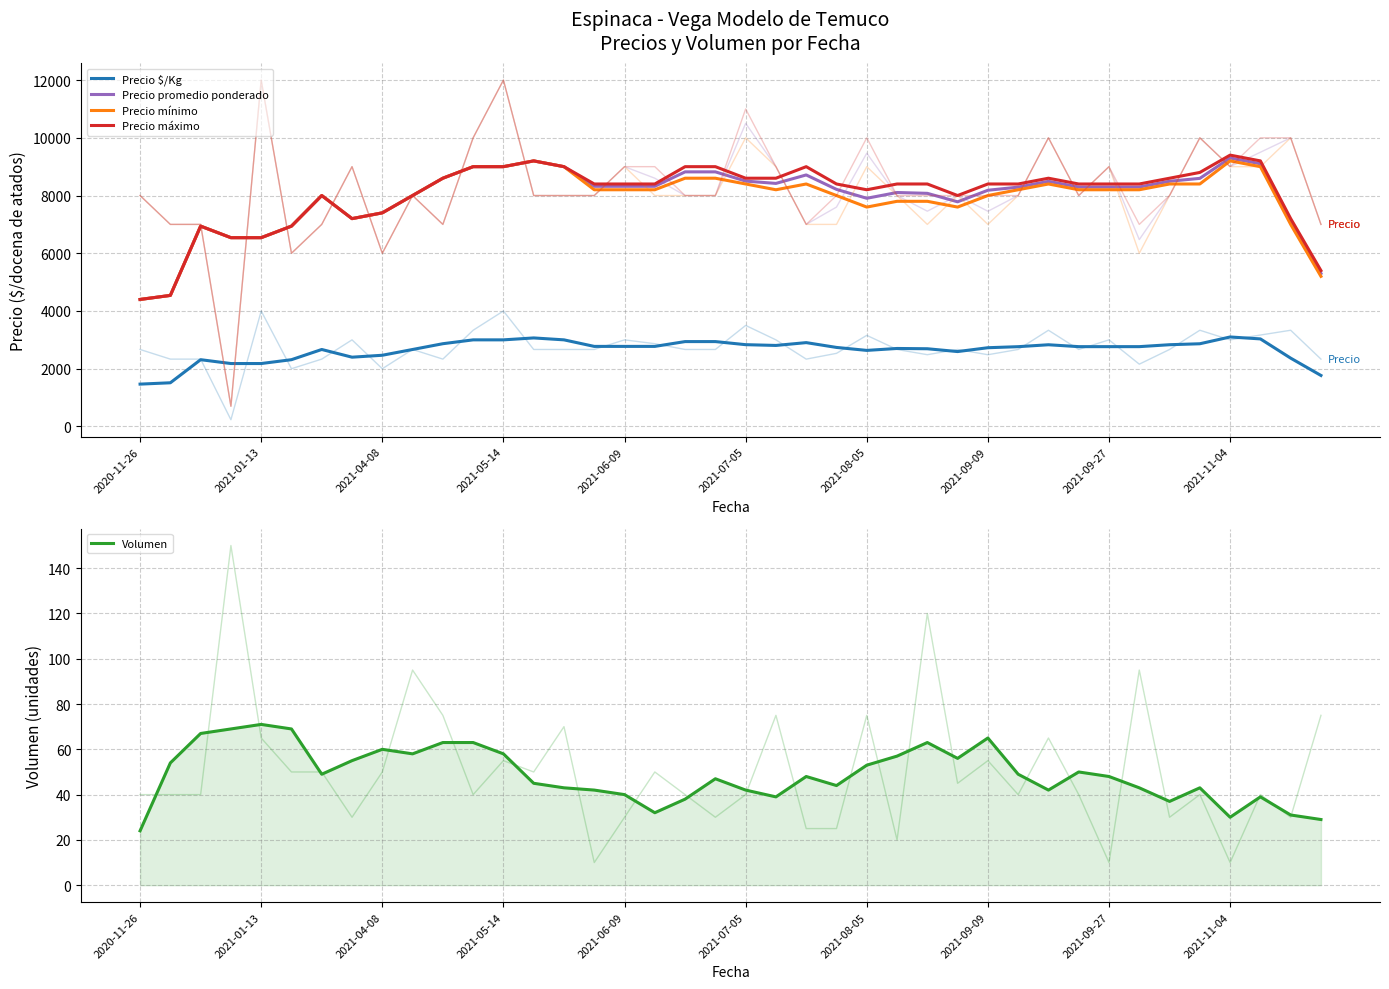

Does the chart have visible grid lines?

Yes